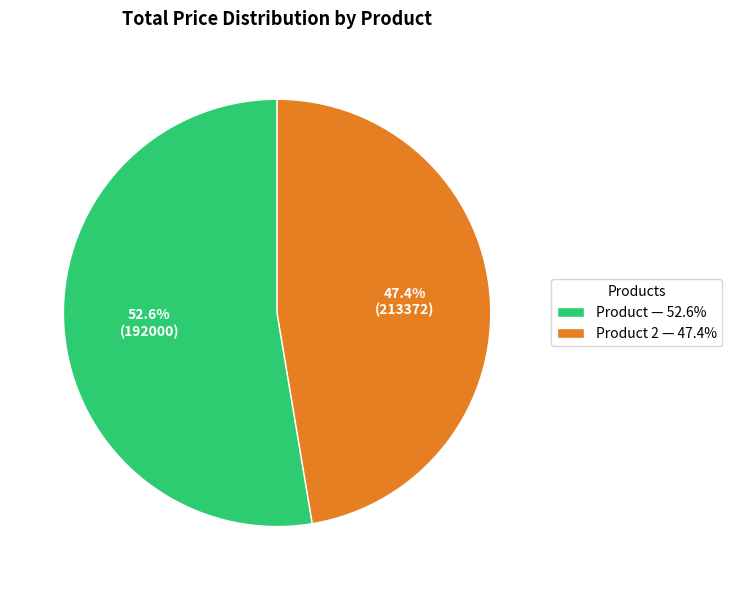

How much of the chart is everything except Product — 52.6%?

47.4%